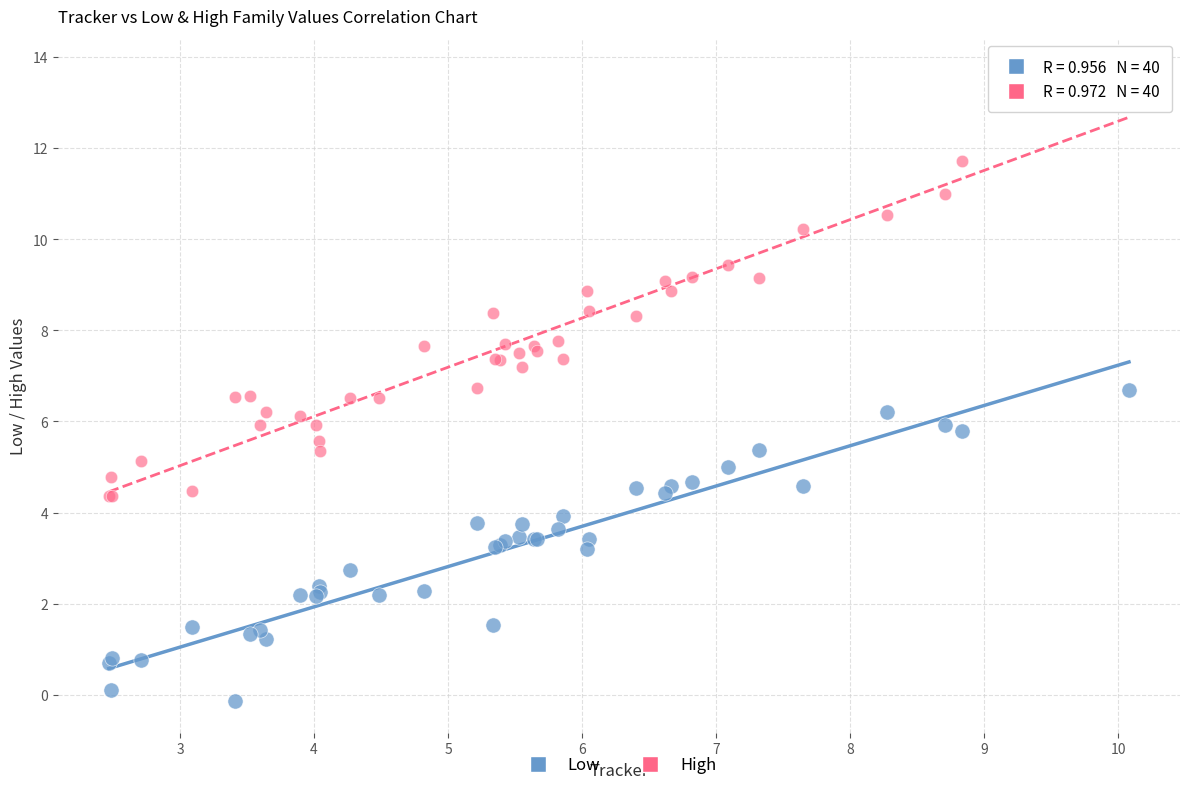

Which series contains the highest Y value?

High